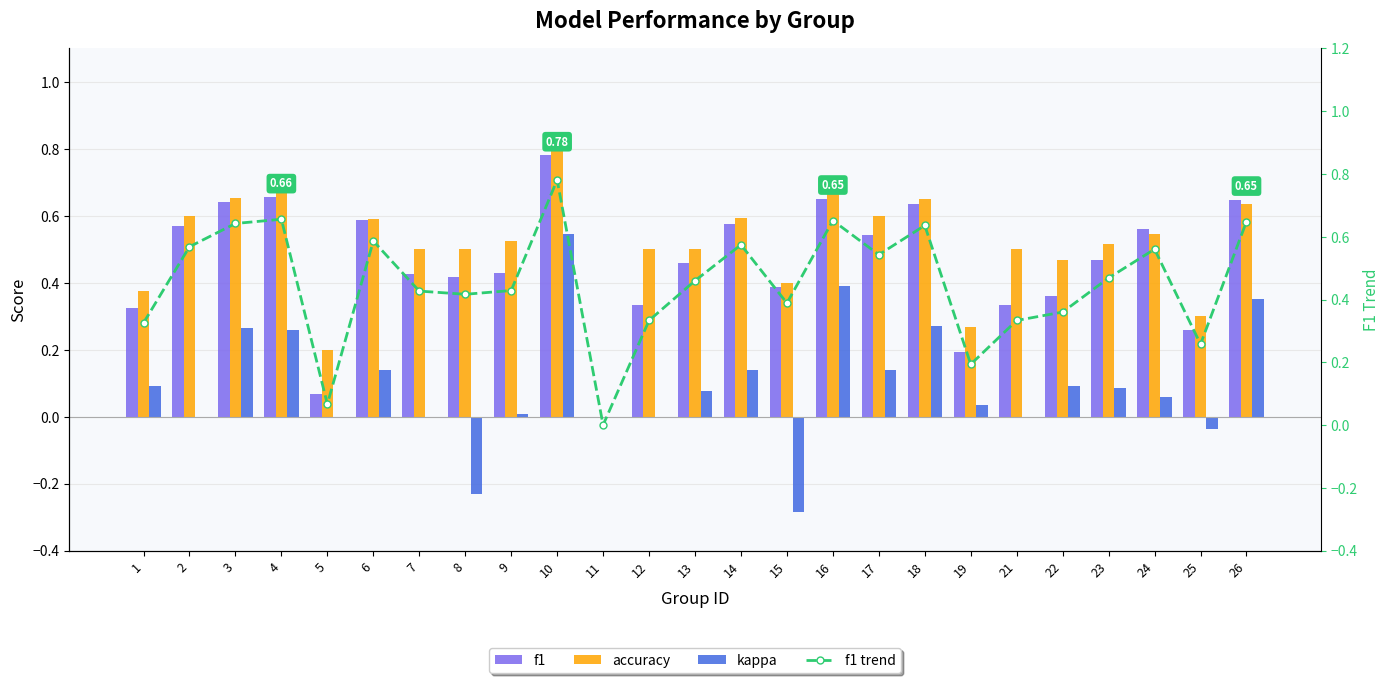

How many distinct data groups are displayed?

4